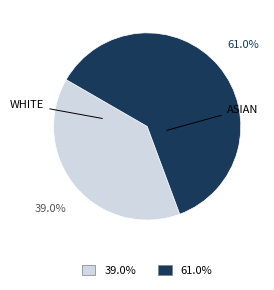

Is there any slice that represents more than half of the pie?

Yes